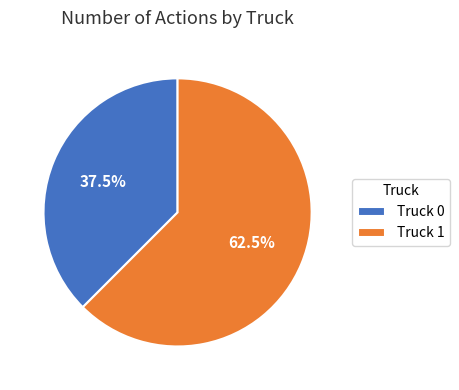

To the nearest percent, what is the difference between the largest and smallest slice percentages?

25%